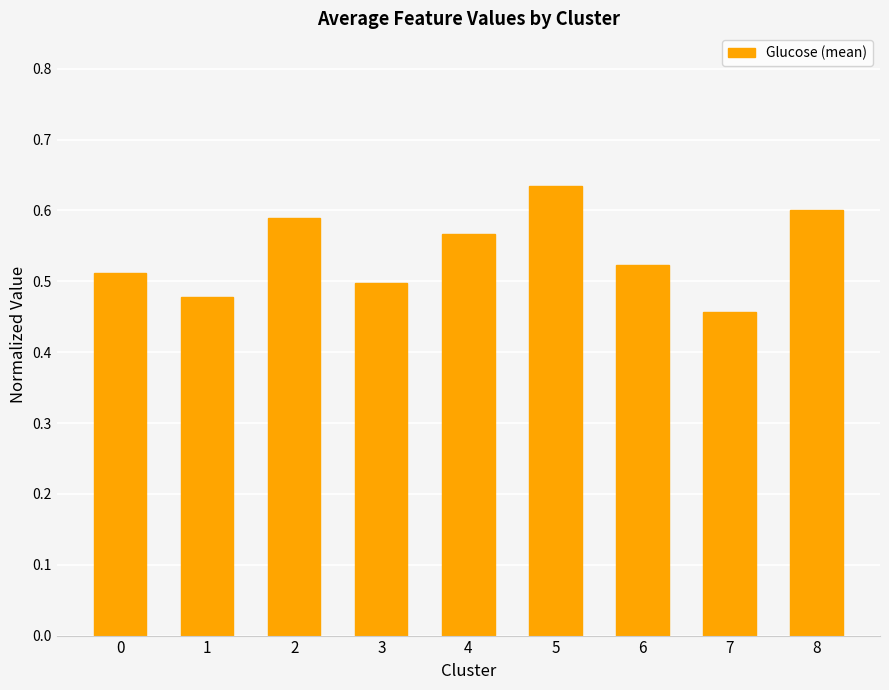

What is the sum of the values at 1 and 8?

1.1